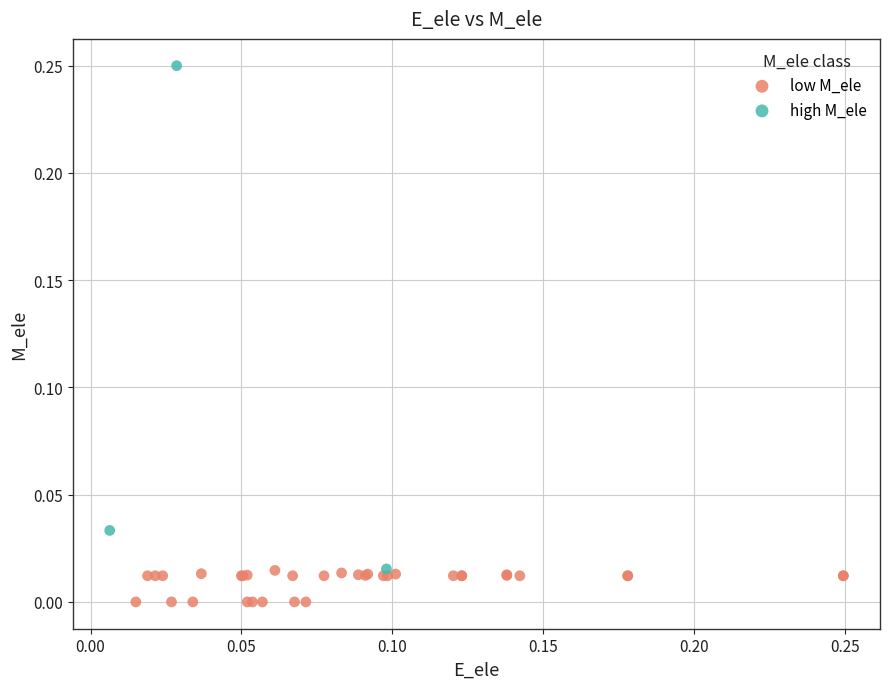

Which series reaches the minimum Y coordinate?

low M_ele